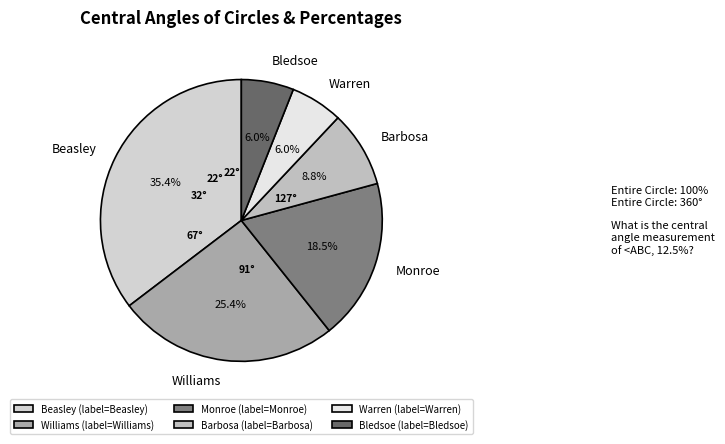

Which has a higher value, Williams or Barbosa?

Williams